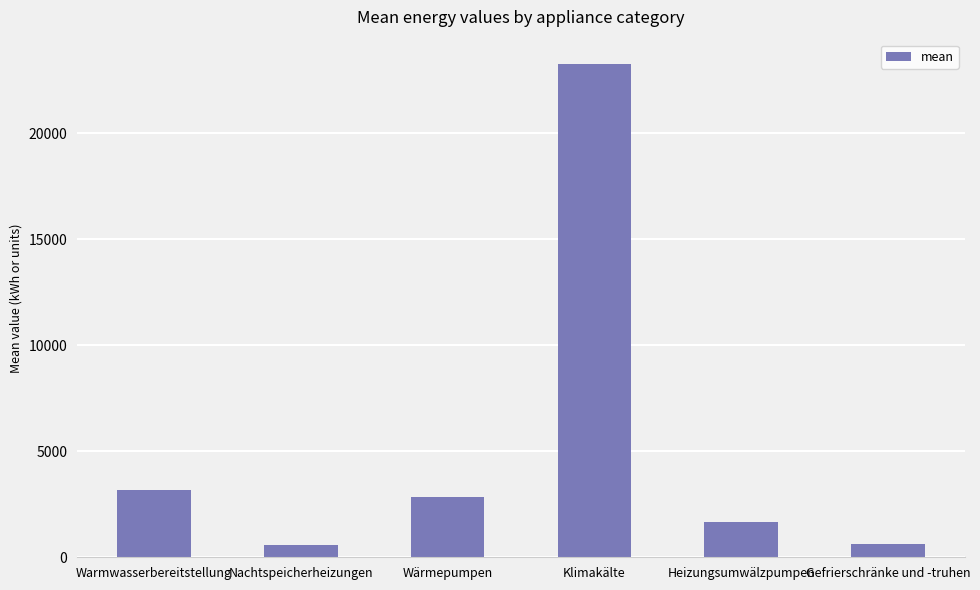

What is the smallest value displayed?

563.6